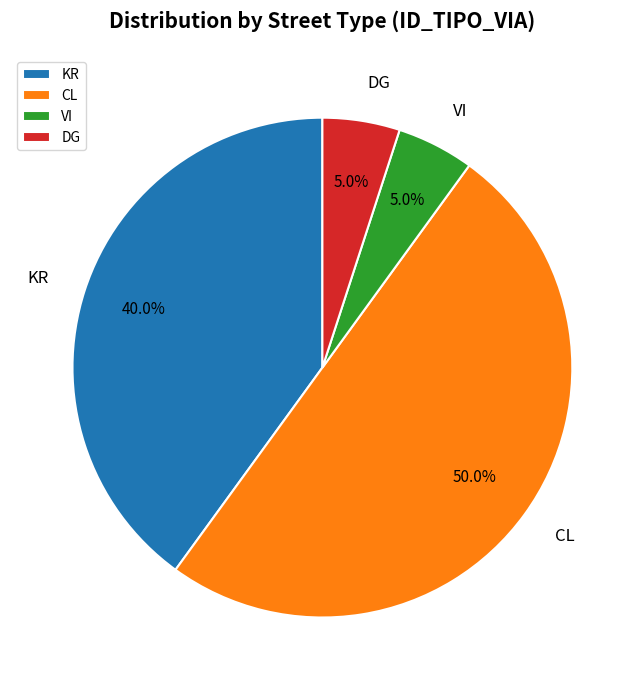

To the nearest percent, what is the average slice percentage?

25%